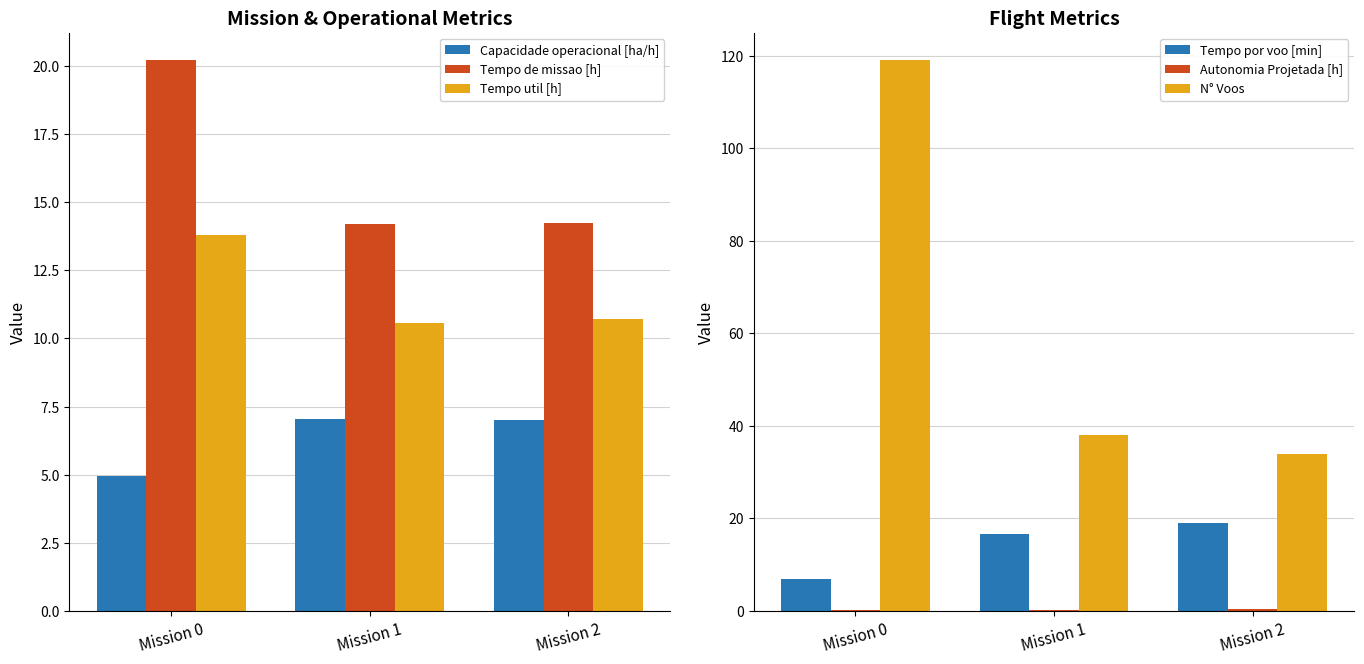

What is the smallest value displayed?

0.1